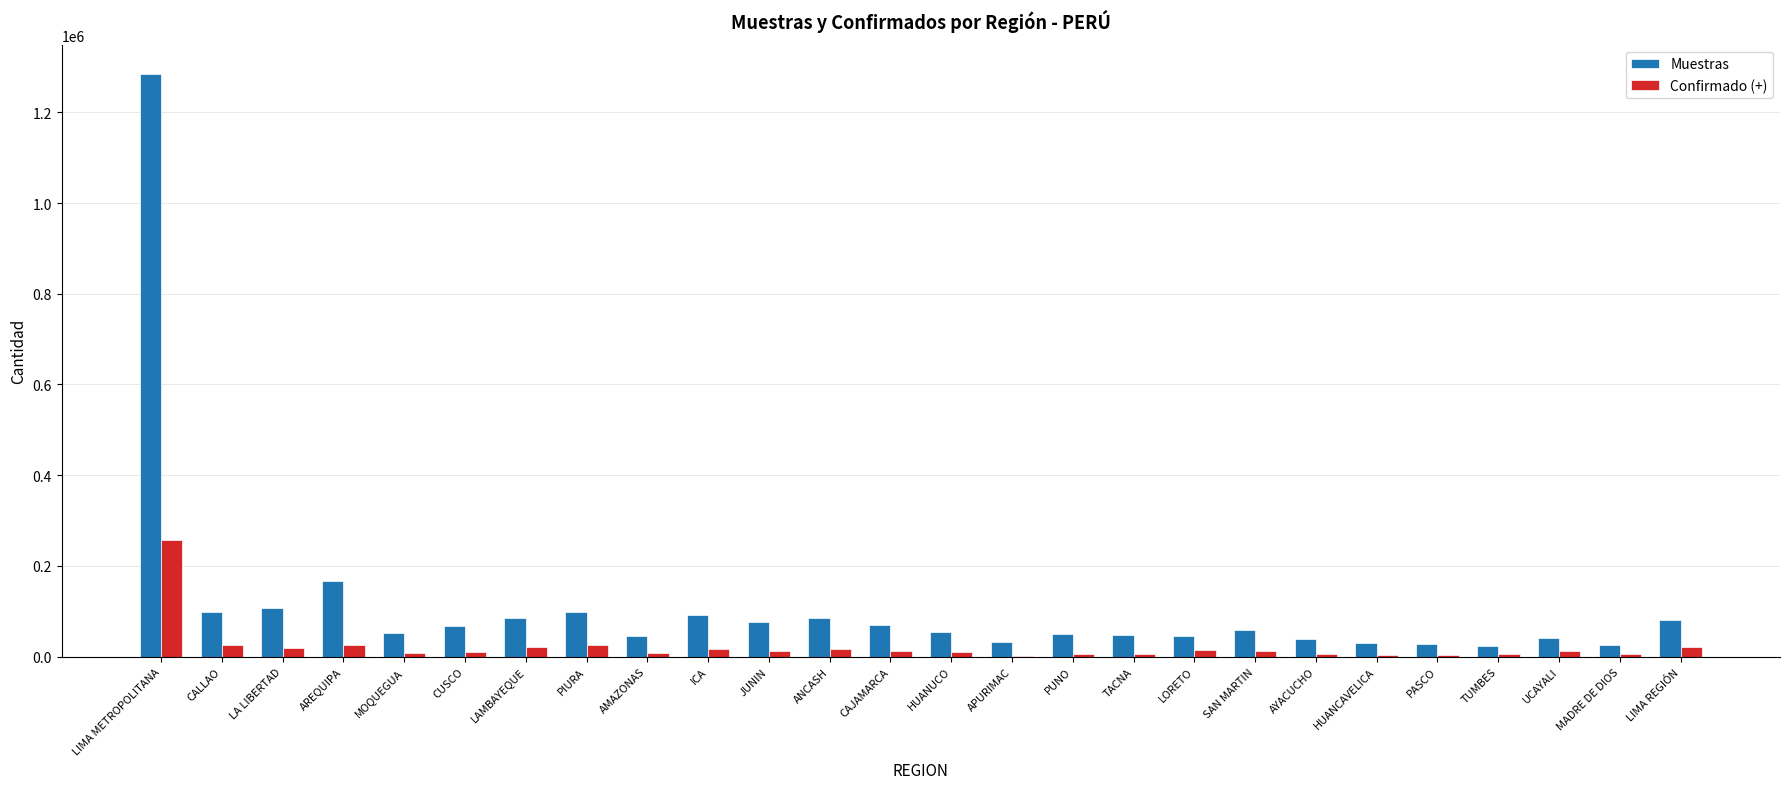

How many groups of bars are there?

26